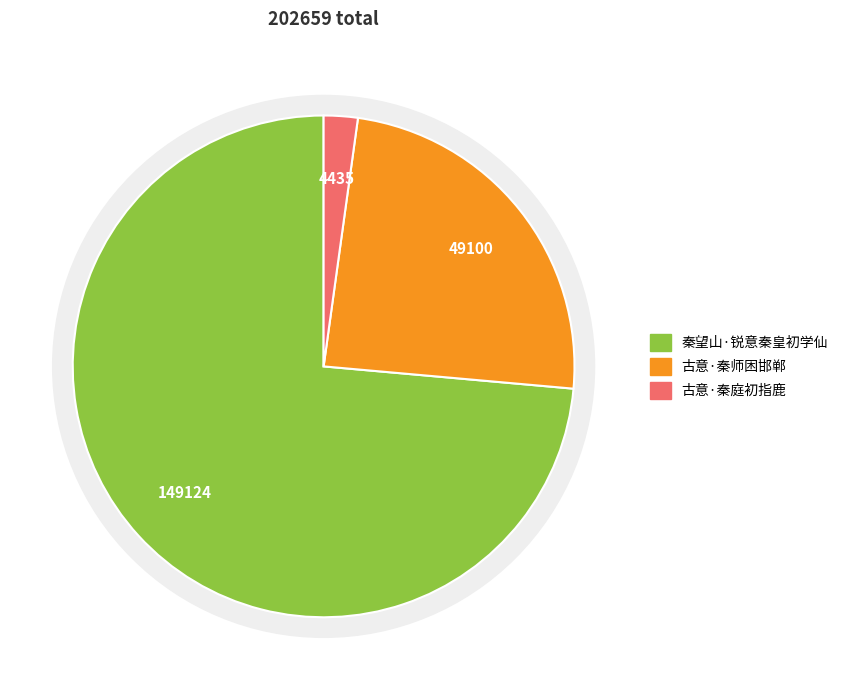

To the nearest percent, what portion does 秦望山·锐意秦皇初学仙 represent?

74%